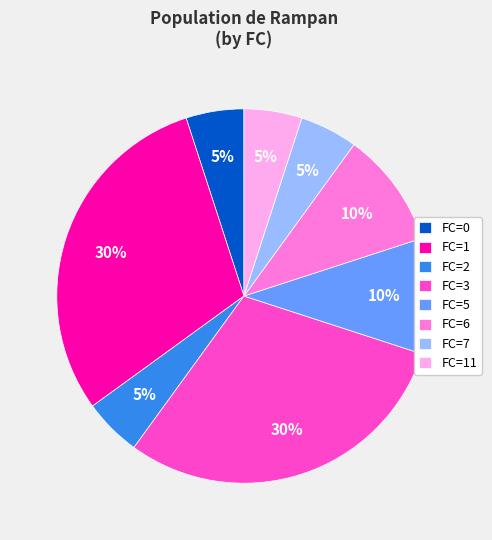

To the nearest percent, what is the difference between the largest and smallest slice percentages?

25%